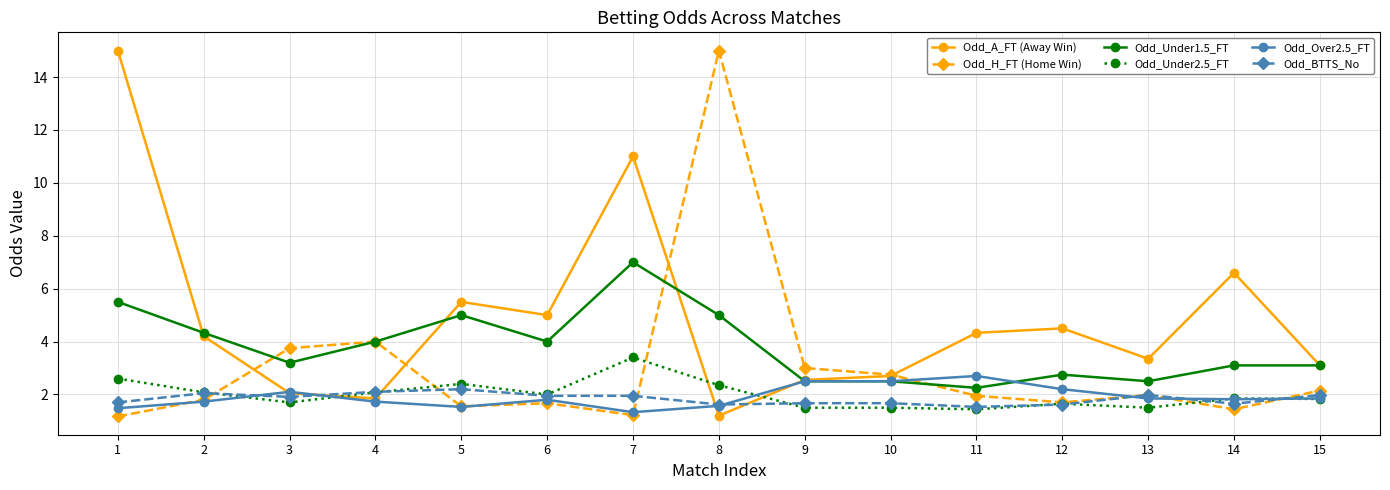

The value of Odd_Under1.5_FT at 9 is 2.5. True or false?

True